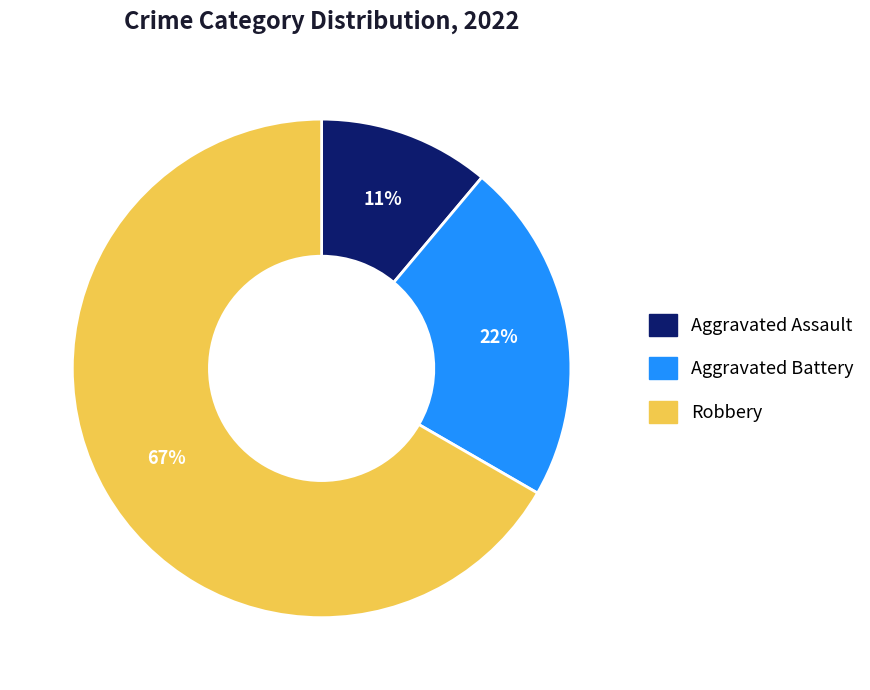

To the nearest percent, what is the difference between the largest and smallest slice percentages?

56%